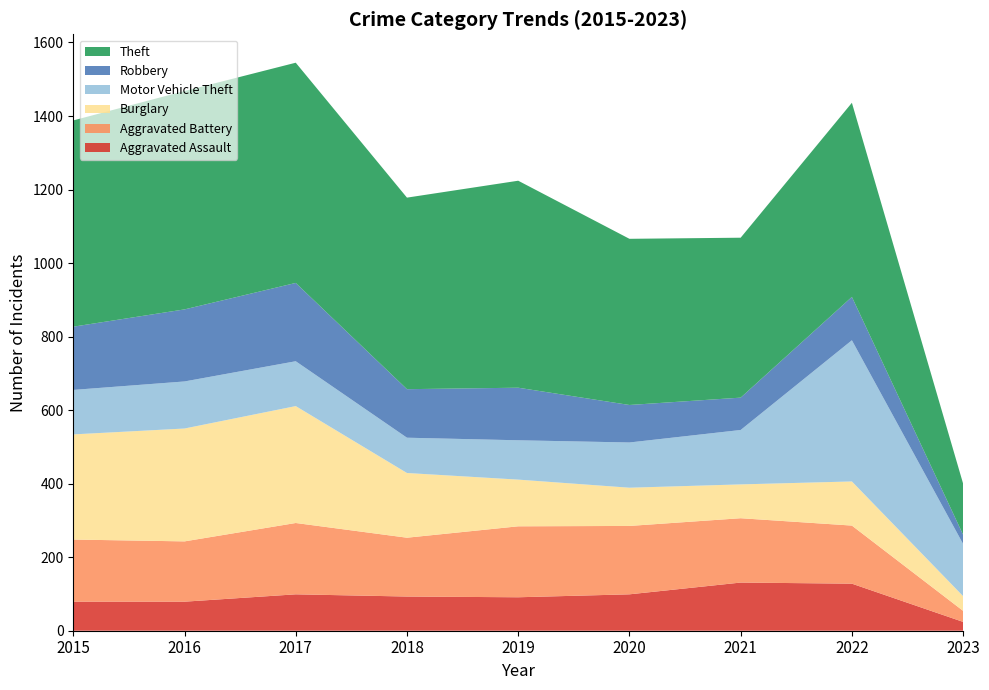

Reading right to left, list all the values displayed in this chart.

Aggravated Assault: 2023=24	2022=128	2021=131	2020=99	2019=91	2018=93	2017=99	2016=79	2015=79
Aggravated Battery: 2023=30	2022=158	2021=175	2020=186	2019=193	2018=160	2017=194	2016=164	2015=169
Burglary: 2023=40	2022=120	2021=92	2020=104	2019=127	2018=176	2017=318	2016=307	2015=286
Motor Vehicle Theft: 2023=142	2022=384	2021=148	2020=123	2019=107	2018=96	2017=122	2016=128	2015=121
Robbery: 2023=25	2022=118	2021=88	2020=102	2019=143	2018=132	2017=213	2016=196	2015=172
Theft: 2023=139	2022=528	2021=435	2020=452	2019=563	2018=521	2017=599	2016=594	2015=561